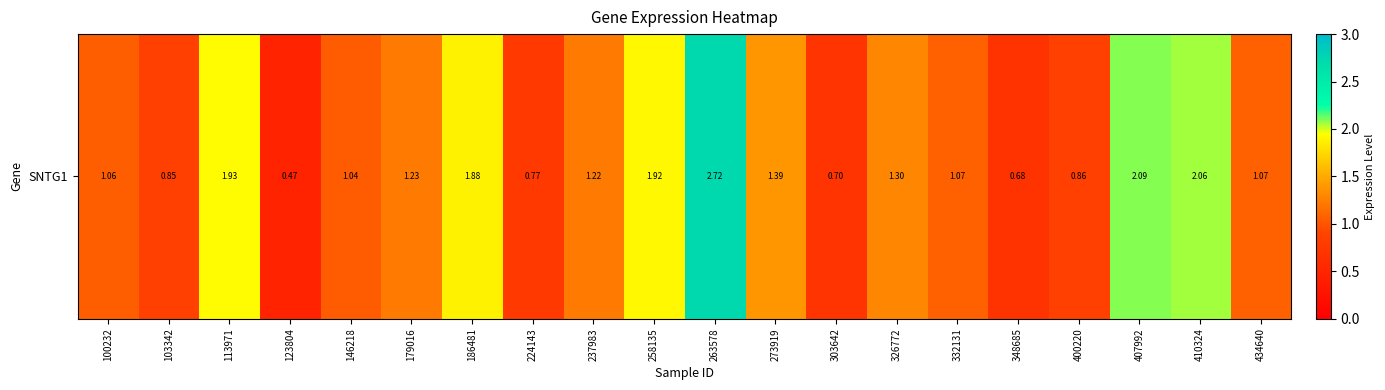

Rank the categories by value from lowest to highest.

123804, 348685, 303642, 224143, 103342, 400220, 146218, 100232, 332131, 434640, 237983, 179016, 326772, 273919, 186481, 258135, 113971, 410324, 407992, 263578